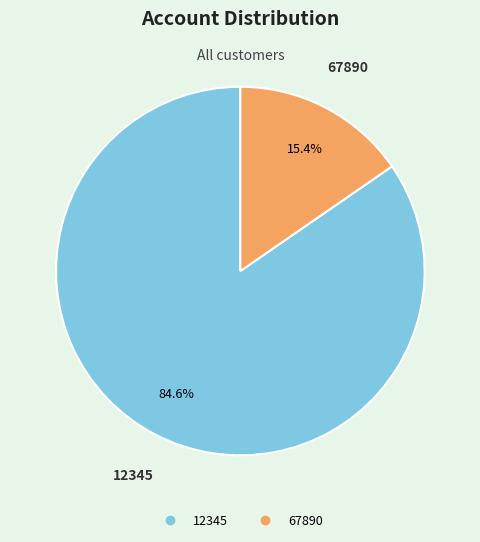

What portion of the pie excludes 12345?

15.4%